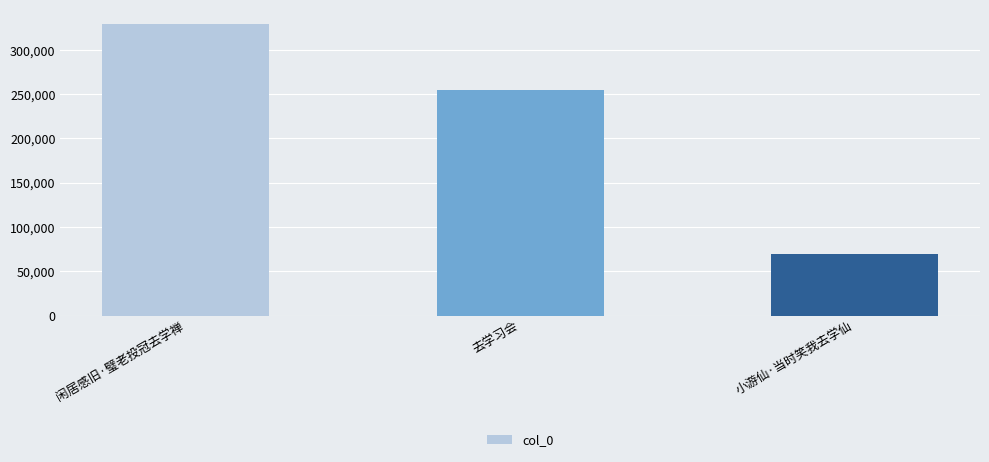

Reading right to left, list all the values displayed in this chart.

69816	254791	328927